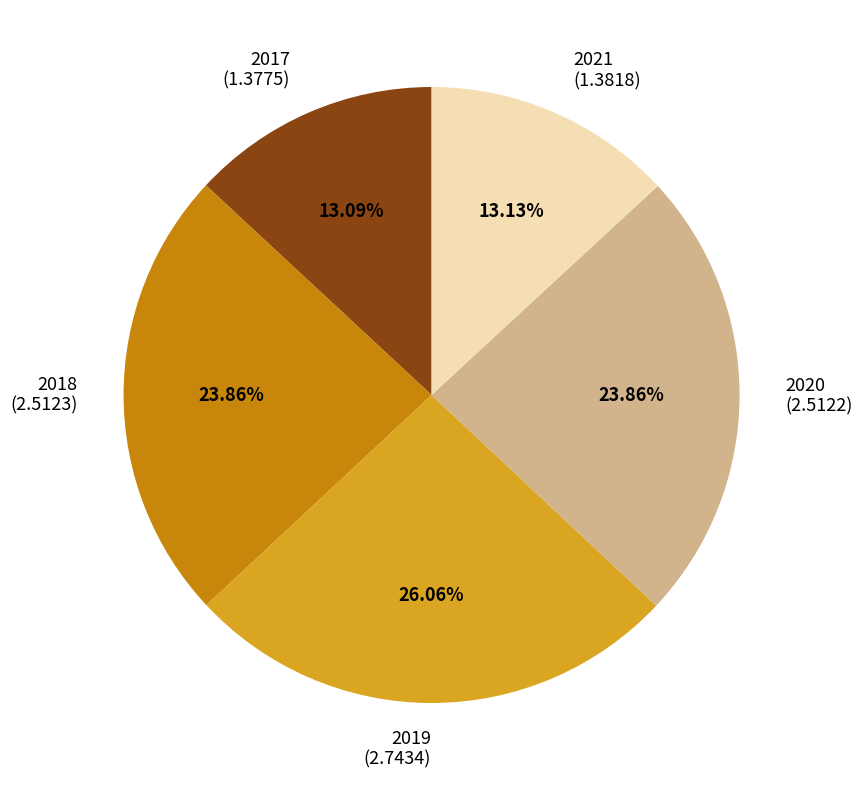

Is it true that 2018 is 38% of the pie?

False